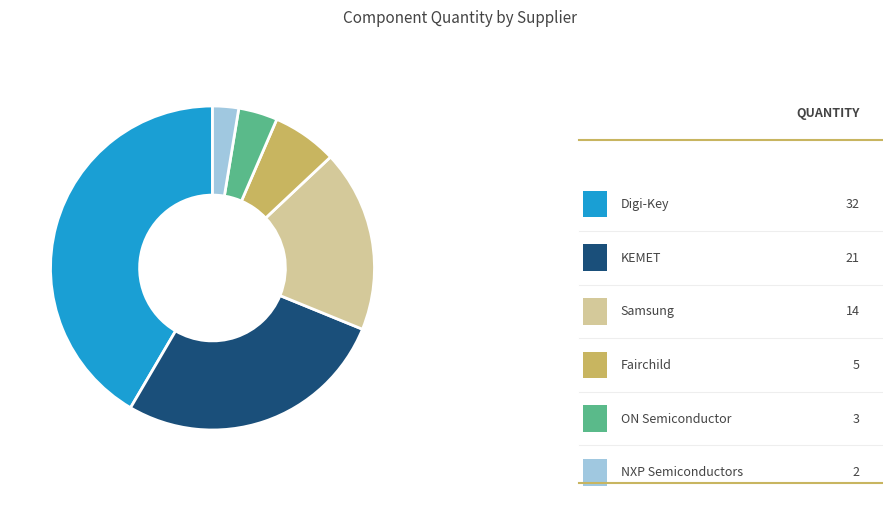

Does any single category account for the majority?

No